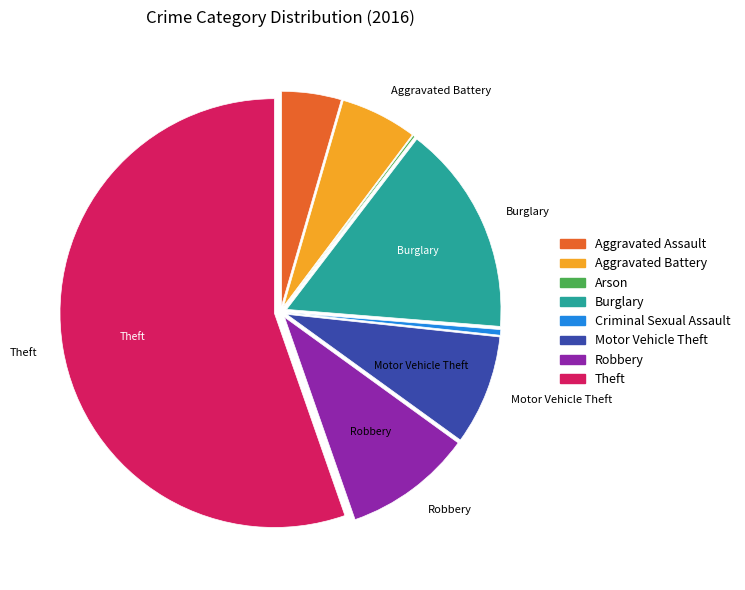

Which category accounts for the majority?

Theft